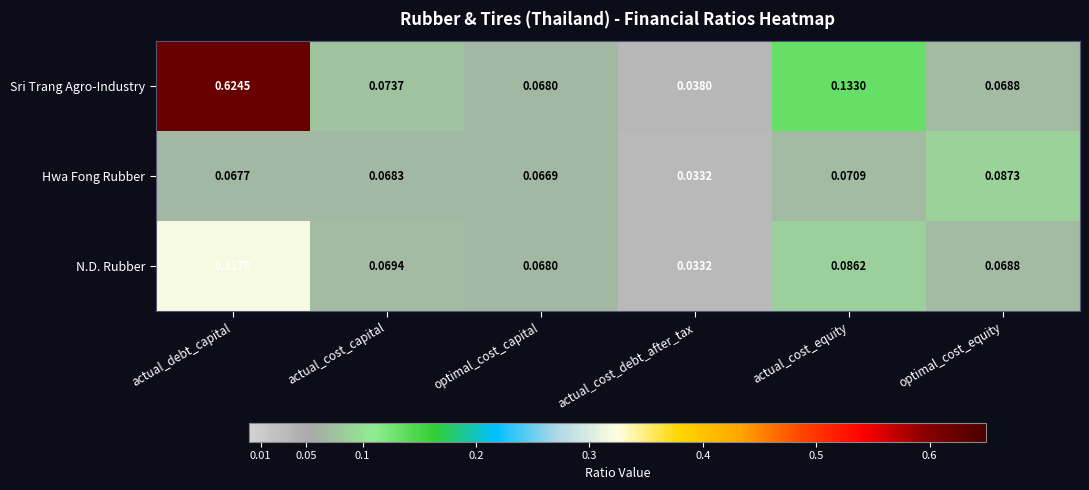

Rank the series at actual_cost_capital from lowest to highest value.

Hwa Fong Rubber, N.D. Rubber, Sri Trang Agro-Industry